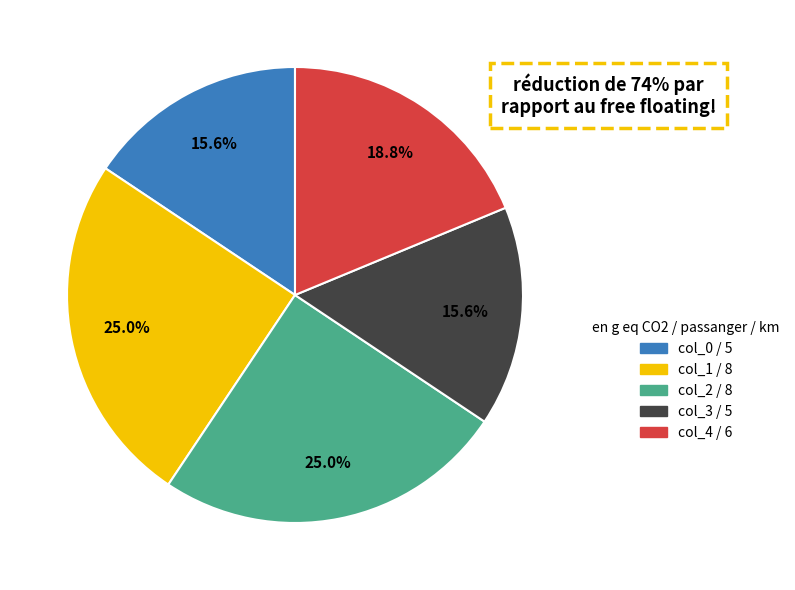

How much of the chart is everything except col_0?

84.4%